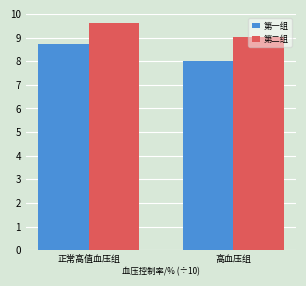

What is the minimum value shown in the chart?

8.0